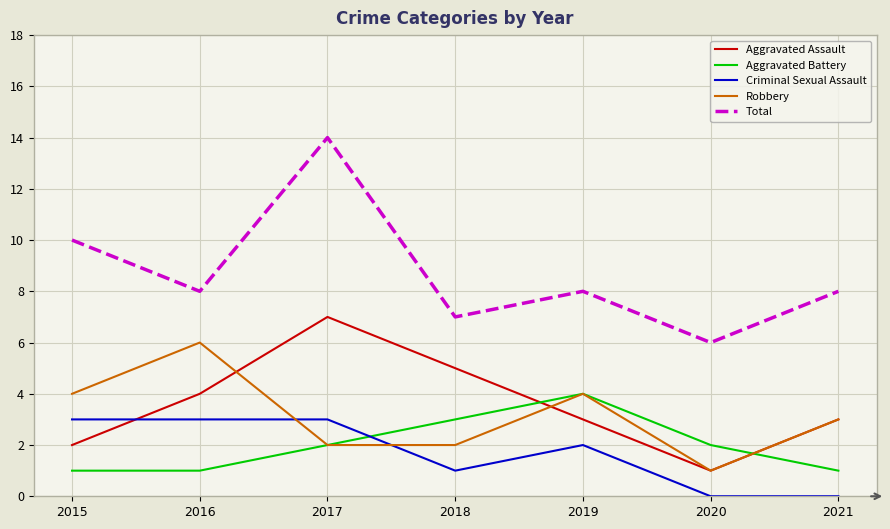

What value does the Total series have at 2020?

6